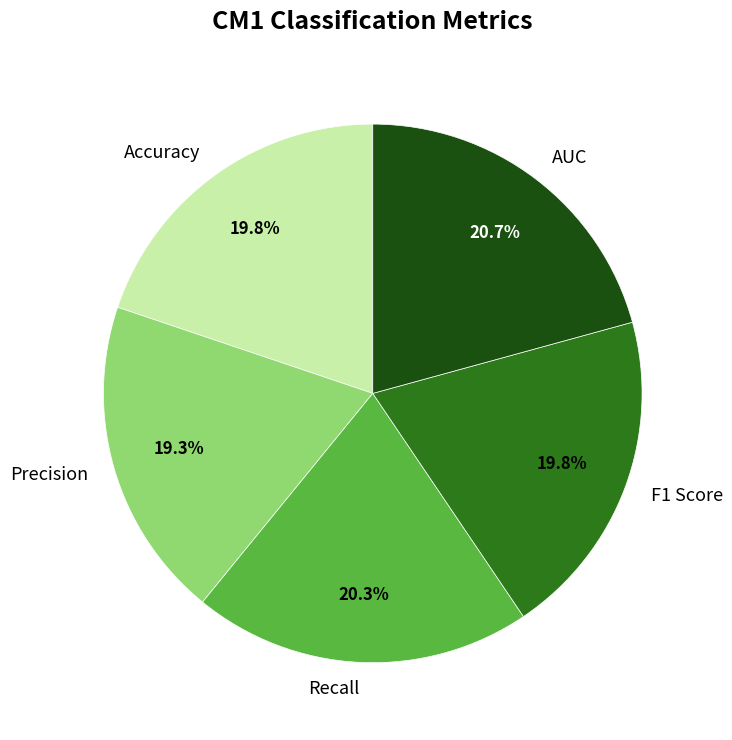

Is the sum of Accuracy and AUC greater than half?

No